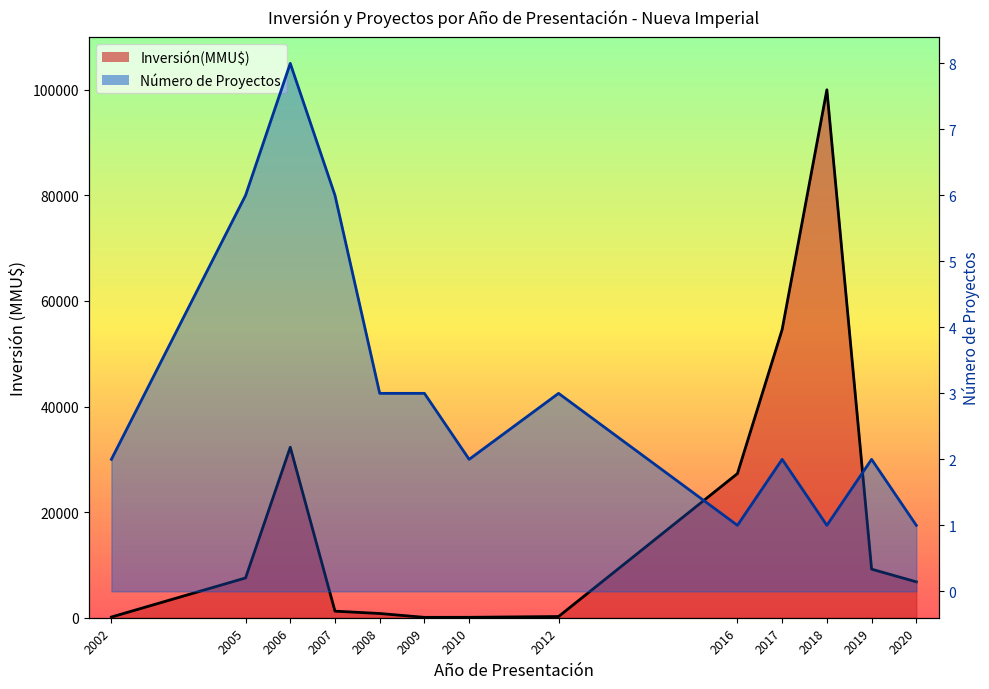

How many distinct data groups are displayed?

2